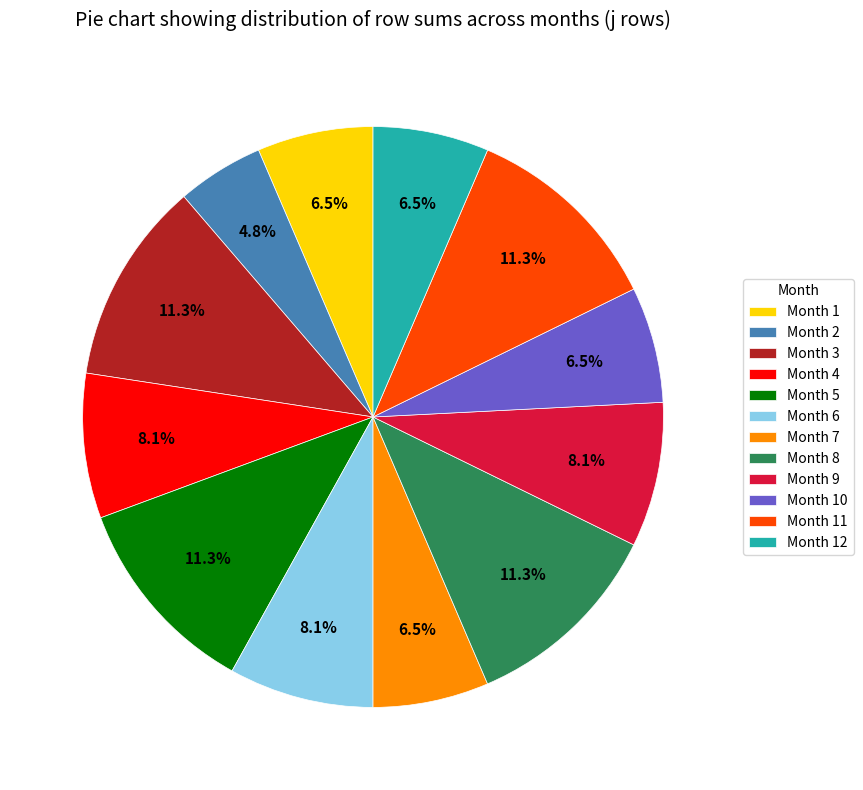

Combined, do Month 1 and Month 8 account for over 50%?

No